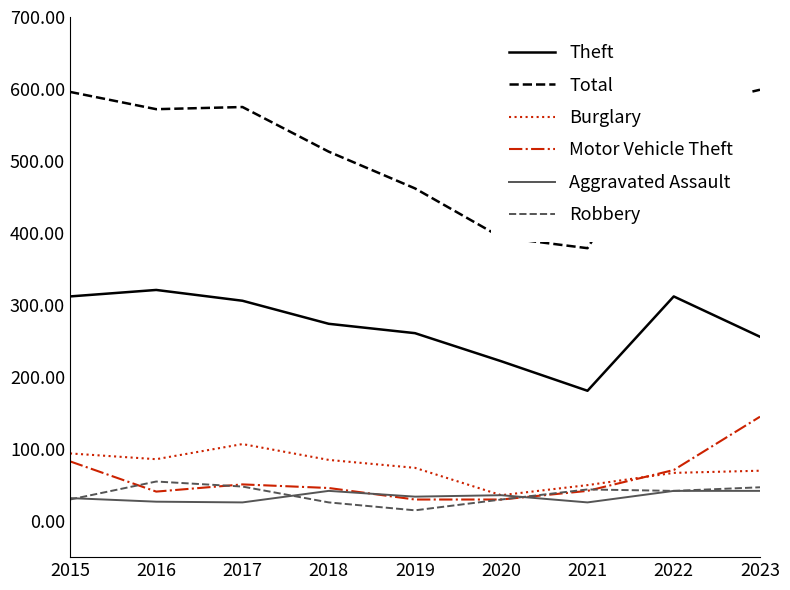

What is the total value across all series at 2023?

1159